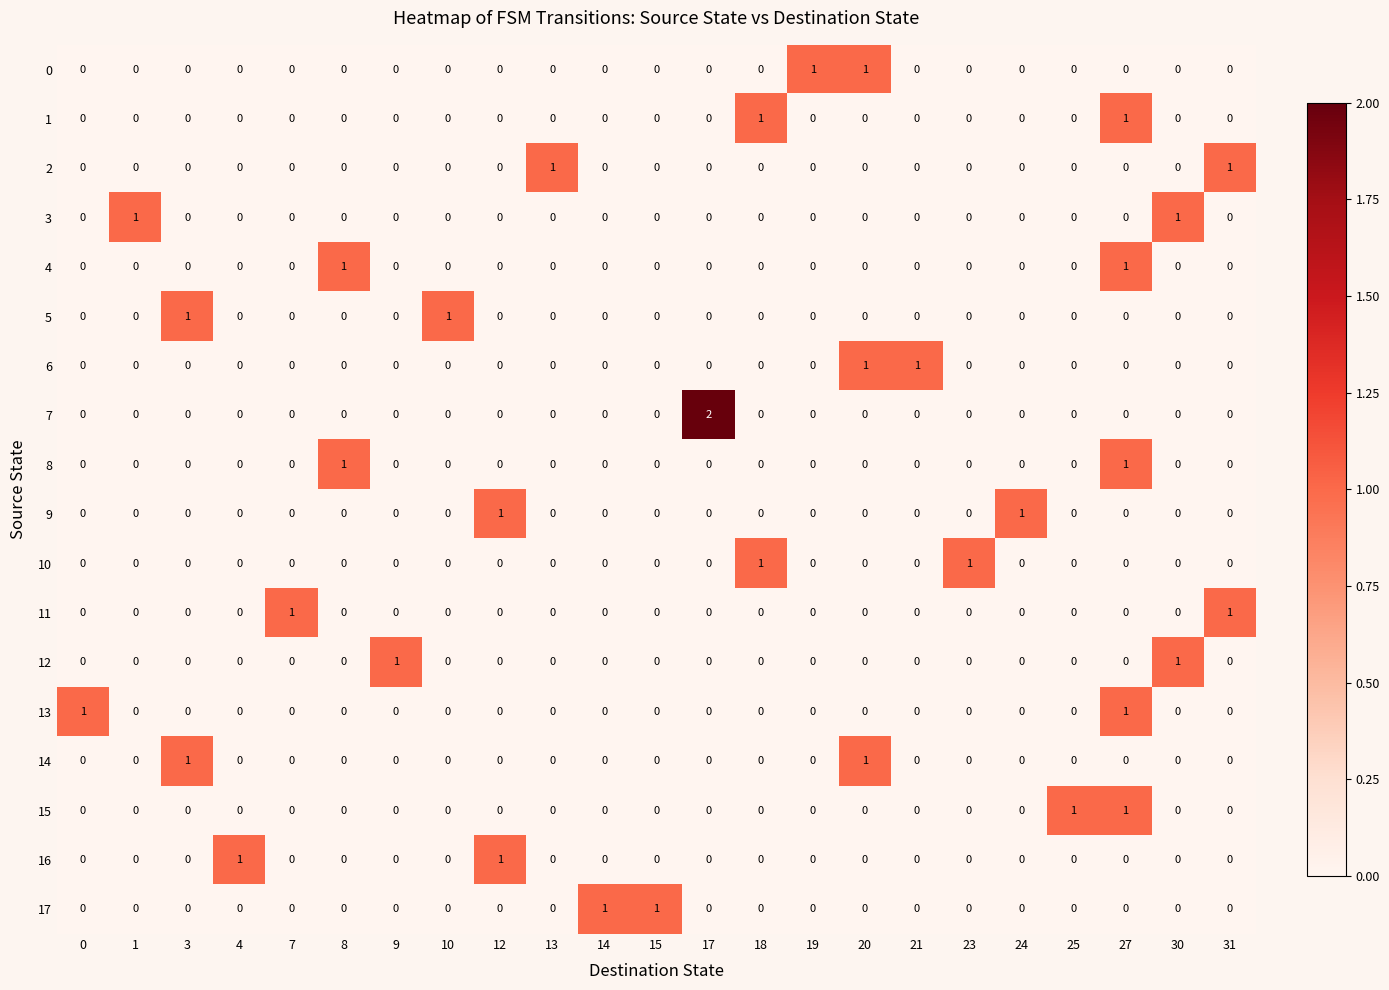

Which series has the widest spread of values?

7